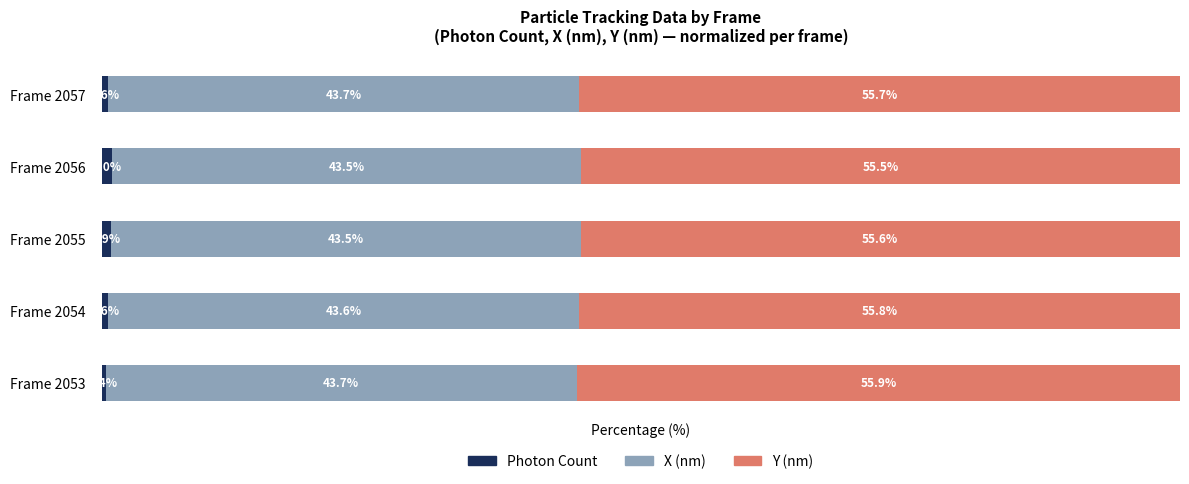

Which category has the lowest value in the Photon Count series?

Frame 2053